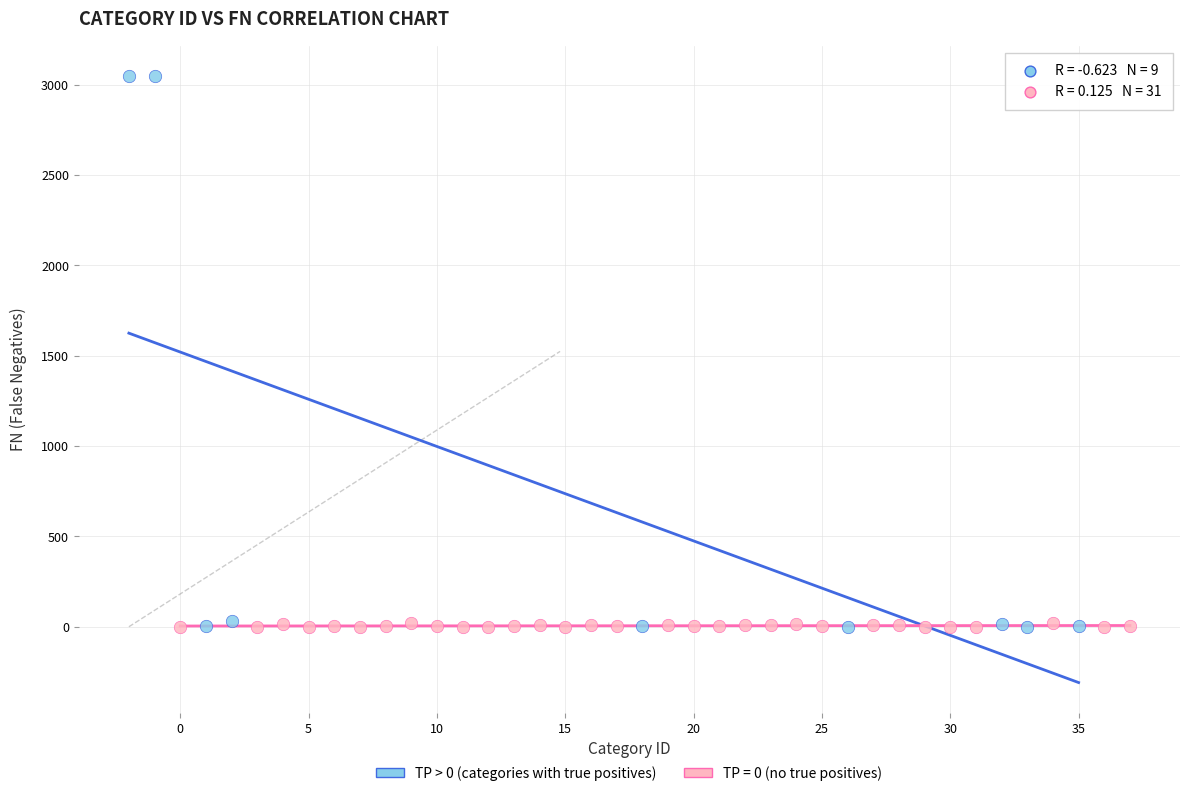

Which series contains the highest Y value?

TP > 0 (categories with true positives)